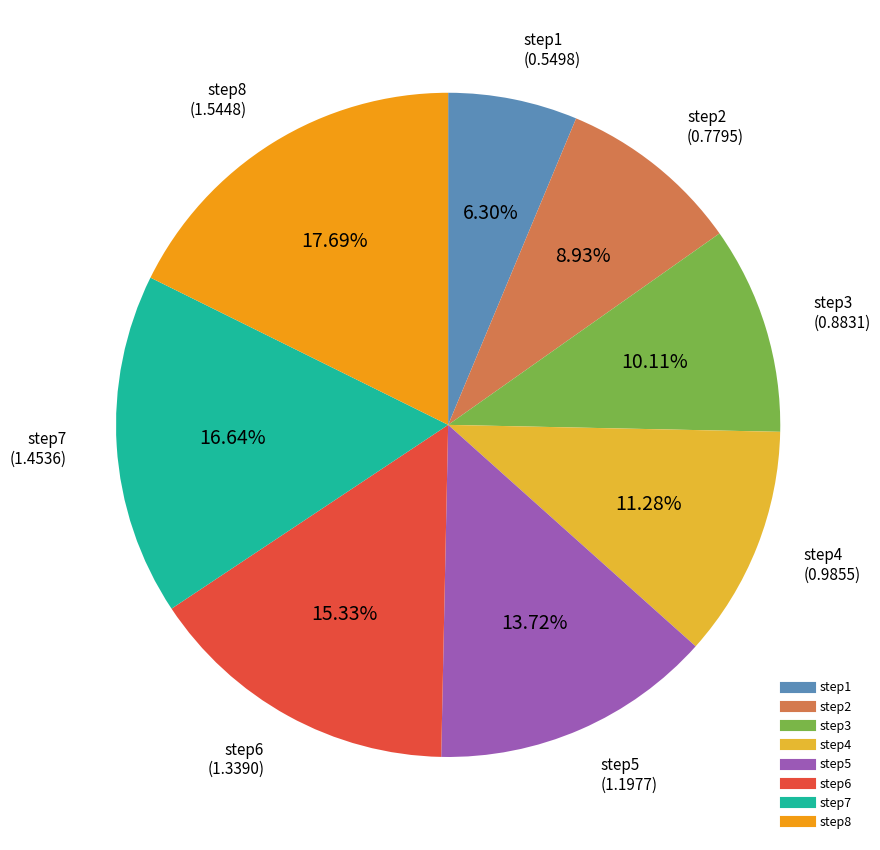

Count the number of slices in the pie.

8